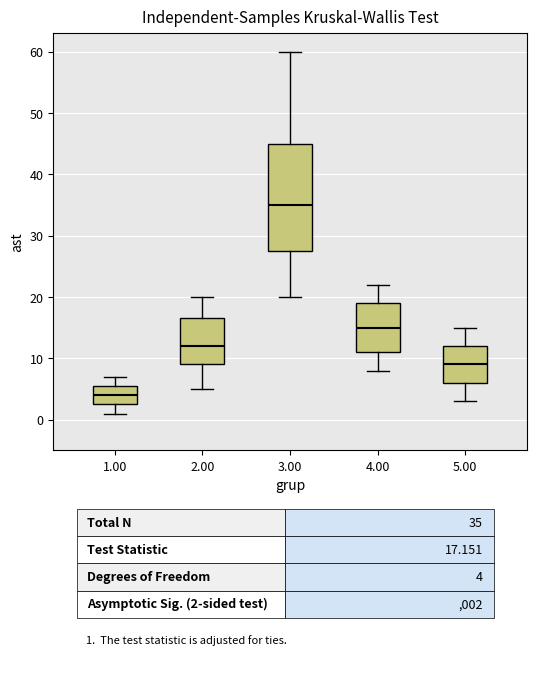

Reading left to right, transcribe this box plot: for each box, give where its median line is, the range the box spans, and where its two whiskers end, as read against the y-axis. The values are not printed on the chart, so give them approximately, as read against the axis.

1.00: median 4, box 3 to 6, whiskers 1 to 7
2.00: median 12, box 9 to 17, whiskers 5 to 20
3.00: median 35, box 28 to 45, whiskers 20 to 60
4.00: median 15, box 11 to 19, whiskers 8 to 22
5.00: median 9, box 6 to 12, whiskers 3 to 15